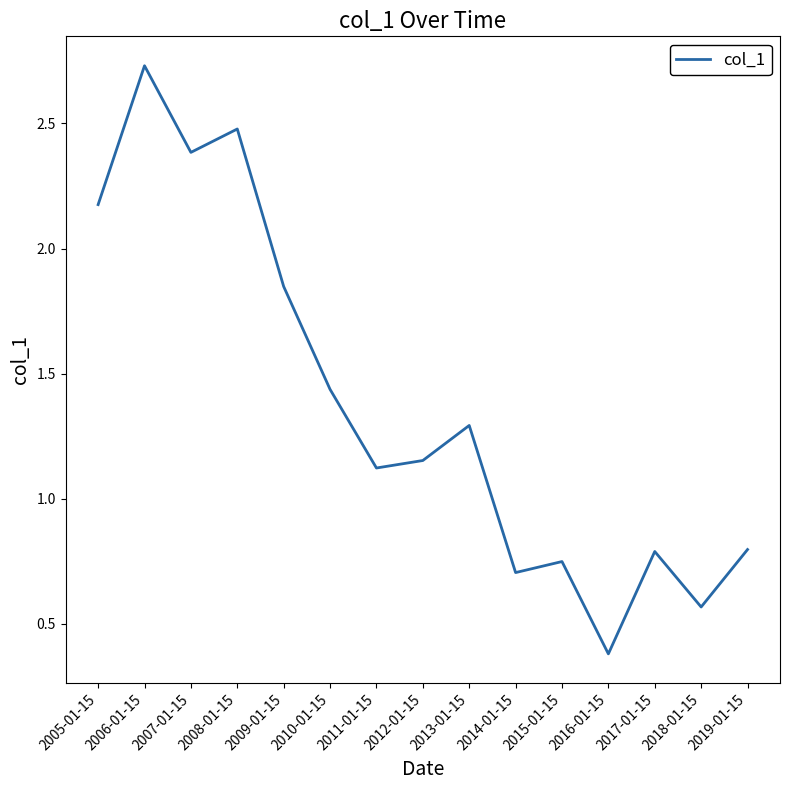

Approximately how many times larger is the value at 2005-01-15 compared to 2008-01-15?

0.9